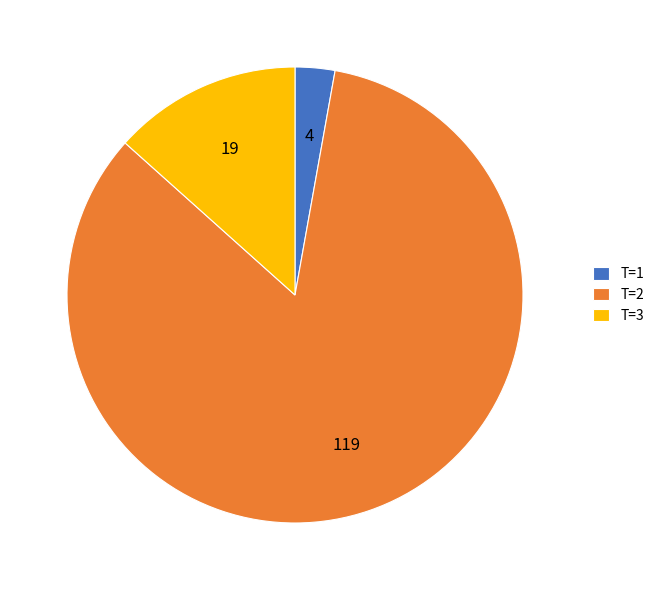

Which category has the biggest portion of the pie?

T=2